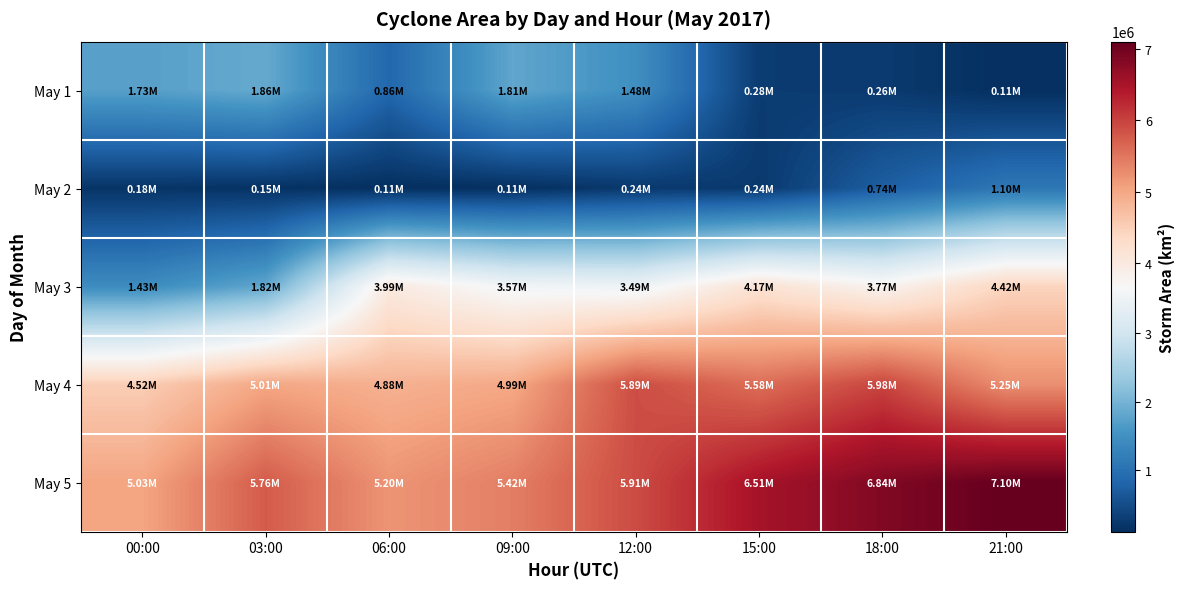

Reading right to left, transcribe all the data shown in this chart.

May 1: 21:00=106250	18:00=257500	15:00=275625	12:00=1480000	09:00=1810625	06:00=865000	03:00=1859375	00:00=1729375
May 2: 21:00=1099375	18:00=738125	15:00=239375	12:00=238125	09:00=112500	06:00=110625	03:00=147500	00:00=178750
May 3: 21:00=4423125	18:00=3773125	15:00=4173125	12:00=3490625	09:00=3569375	06:00=3989375	03:00=1819375	00:00=1426250
May 4: 21:00=5254375	18:00=5980000	15:00=5583125	12:00=5894375	09:00=4986875	06:00=4884375	03:00=5010625	00:00=4523750
May 5: 21:00=7096250	18:00=6844375	15:00=6515000	12:00=5910000	09:00=5415625	06:00=5195000	03:00=5763750	00:00=5025625